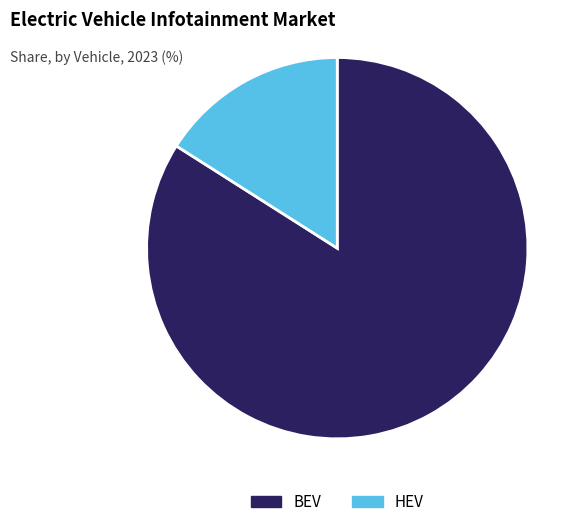

Between HEV and BEV, which is larger?

BEV